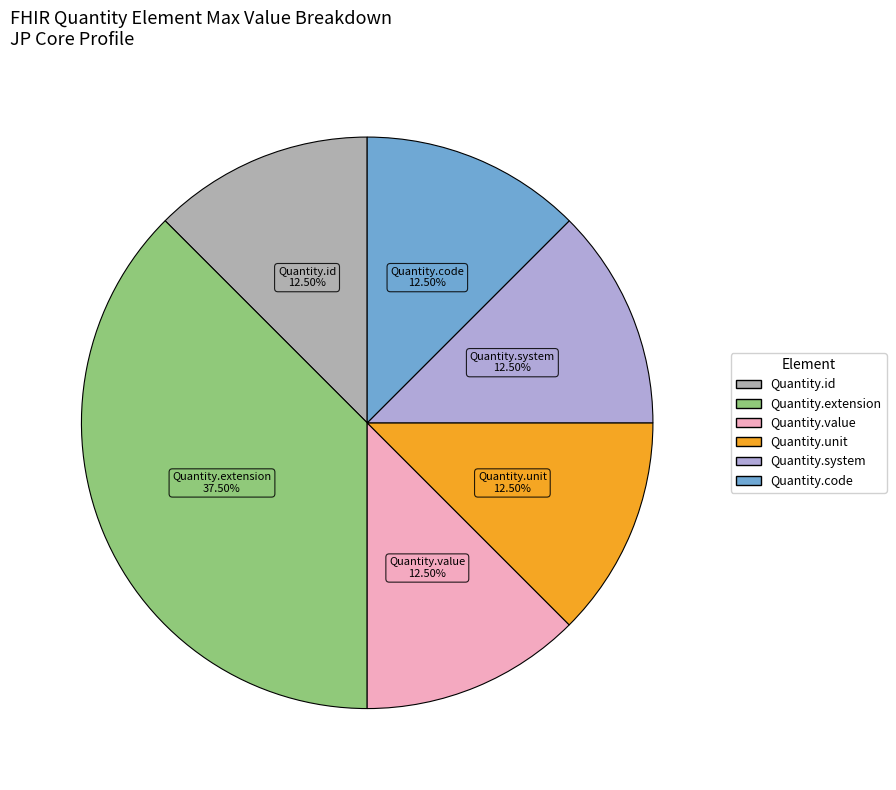

Is there any slice that represents more than half of the pie?

No